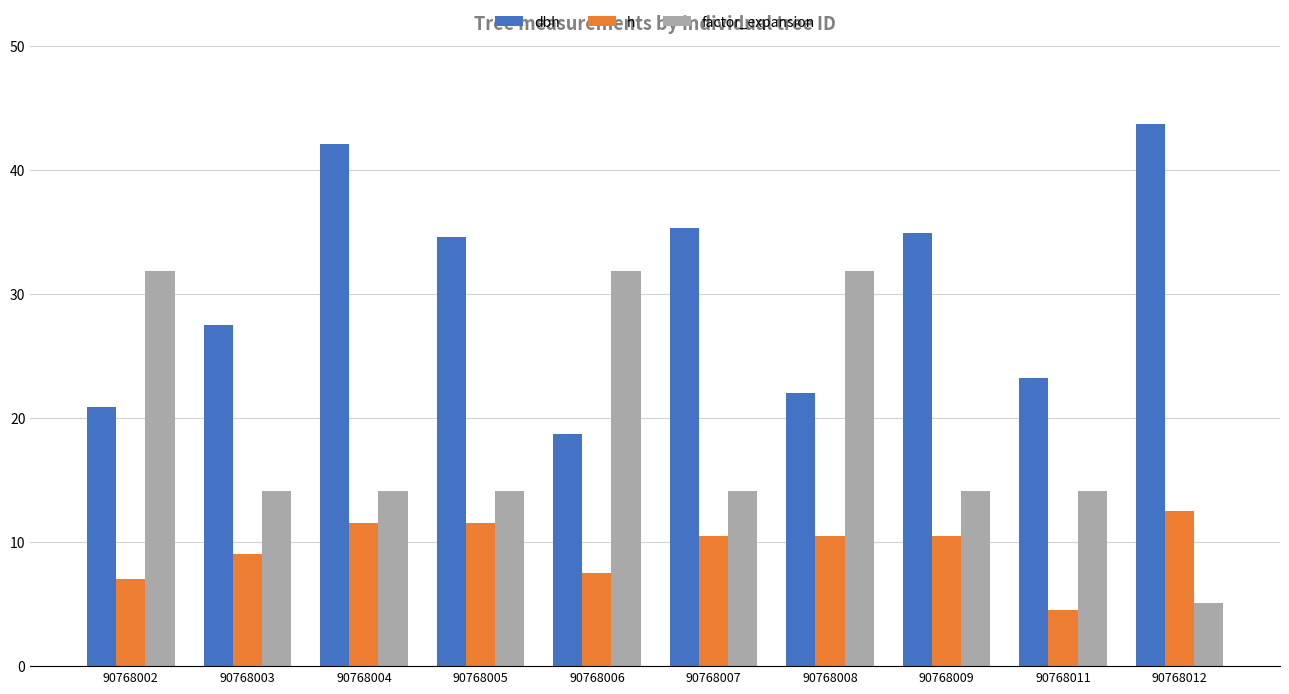

Which series has the largest total across all categories?

dbh